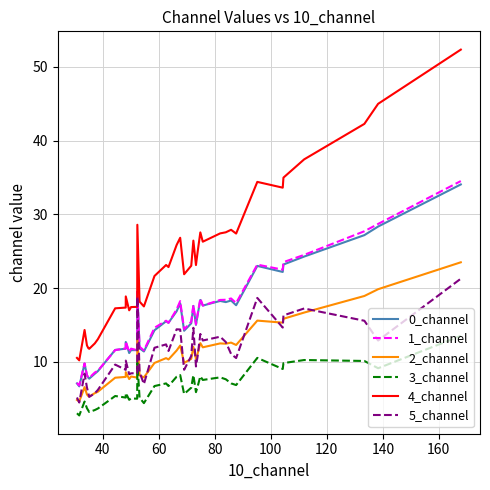

True or false: 0_channel has more than 0 interior local peaks.

True